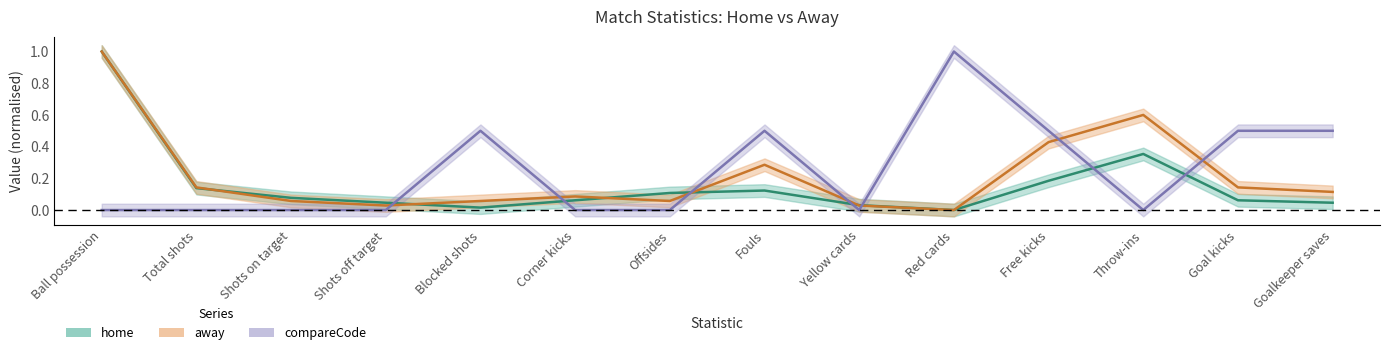

Reading left to right, transcribe all the data shown in this chart.

home: 1.0	0.1	0.1	0.0	0.0	0.1	0.1	0.1	0.0	0.0	0.2	0.4	0.1	0.0
away: 1.0	0.1	0.1	0.0	0.1	0.1	0.1	0.3	0.0	0.0	0.4	0.6	0.1	0.1
compareCode: 0.0	0.0	0.0	0.0	0.5	0.0	0.0	0.5	0.0	1.0	0.5	0.0	0.5	0.5